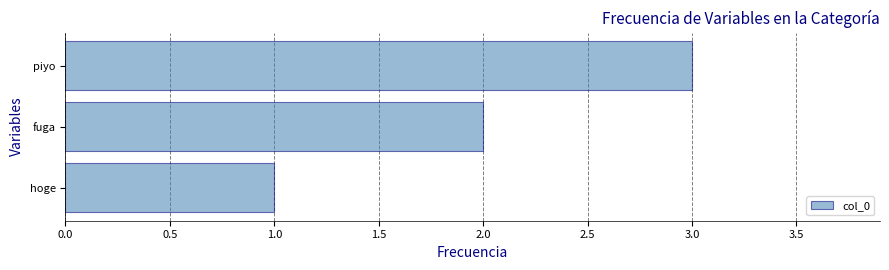

Is it true that the value at fuga is 2?

True